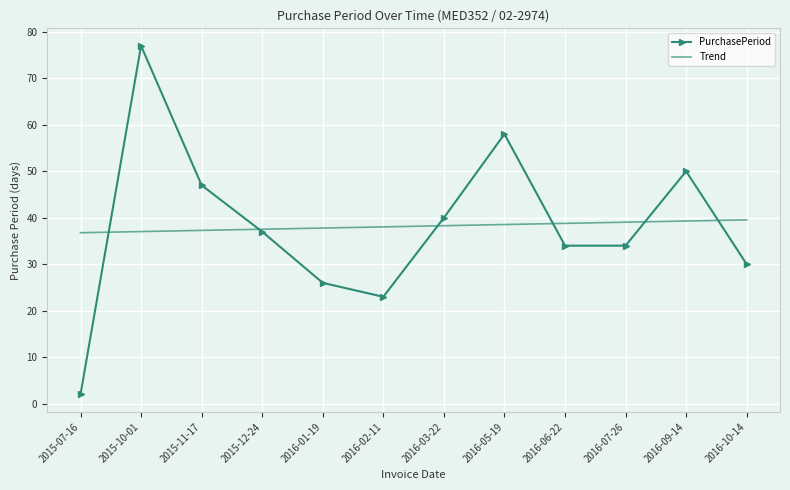

At how many categories does at least one series exceed 69?

1